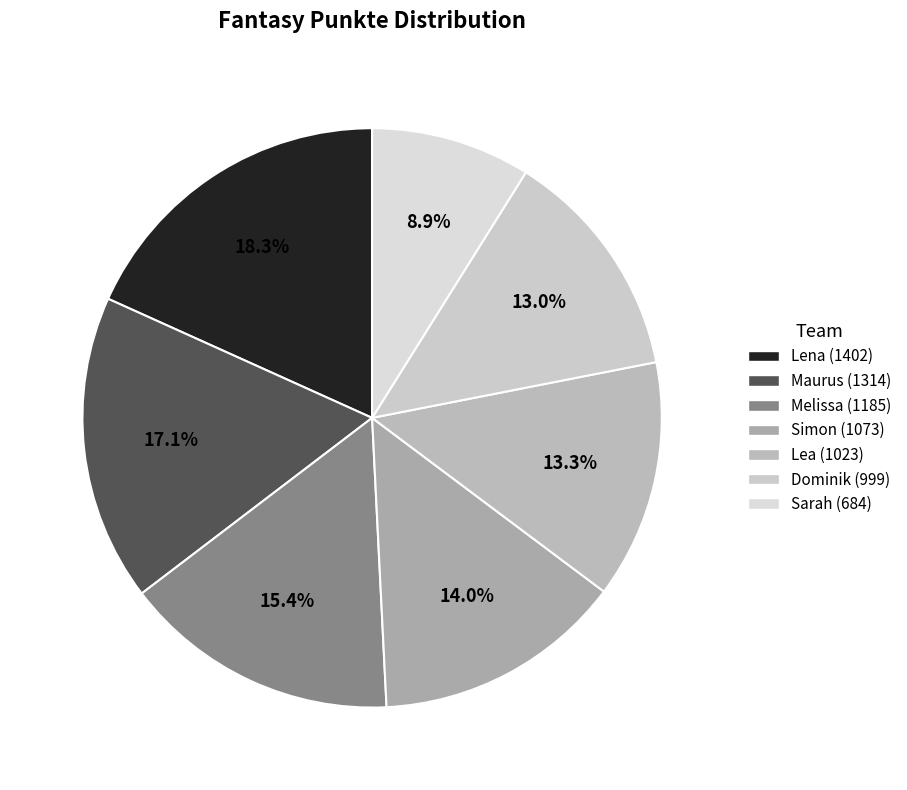

What is the change in value from Lena to Lea?

-379